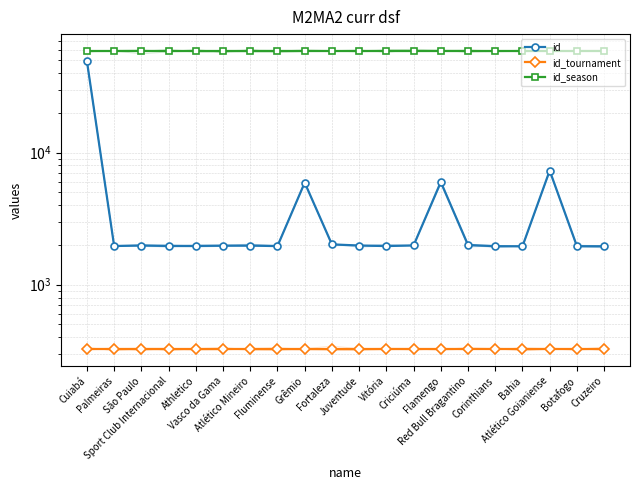

What is the minimum value for id_season?

58766